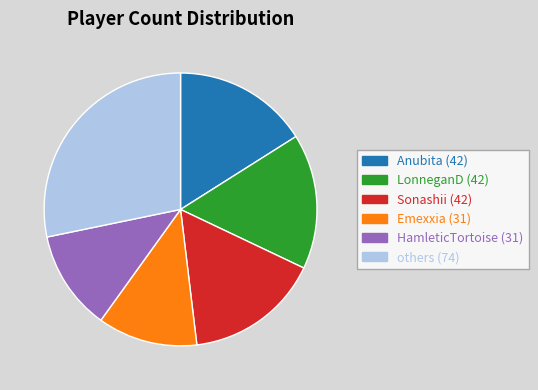

Is there any slice that represents more than half of the pie?

No